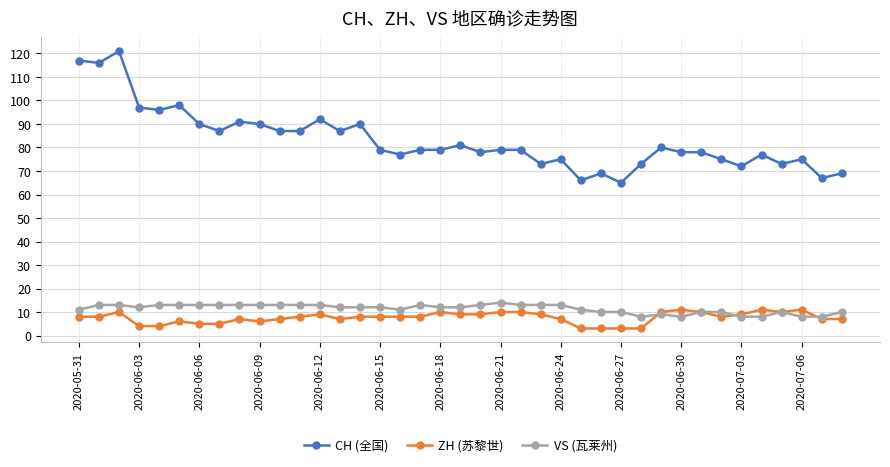

How many distinct data groups are displayed?

3